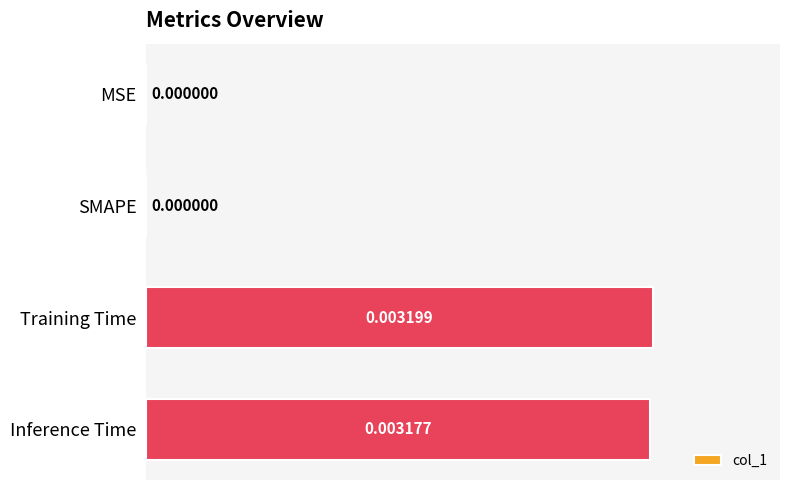

Which category has the highest value across all series?

Training Time